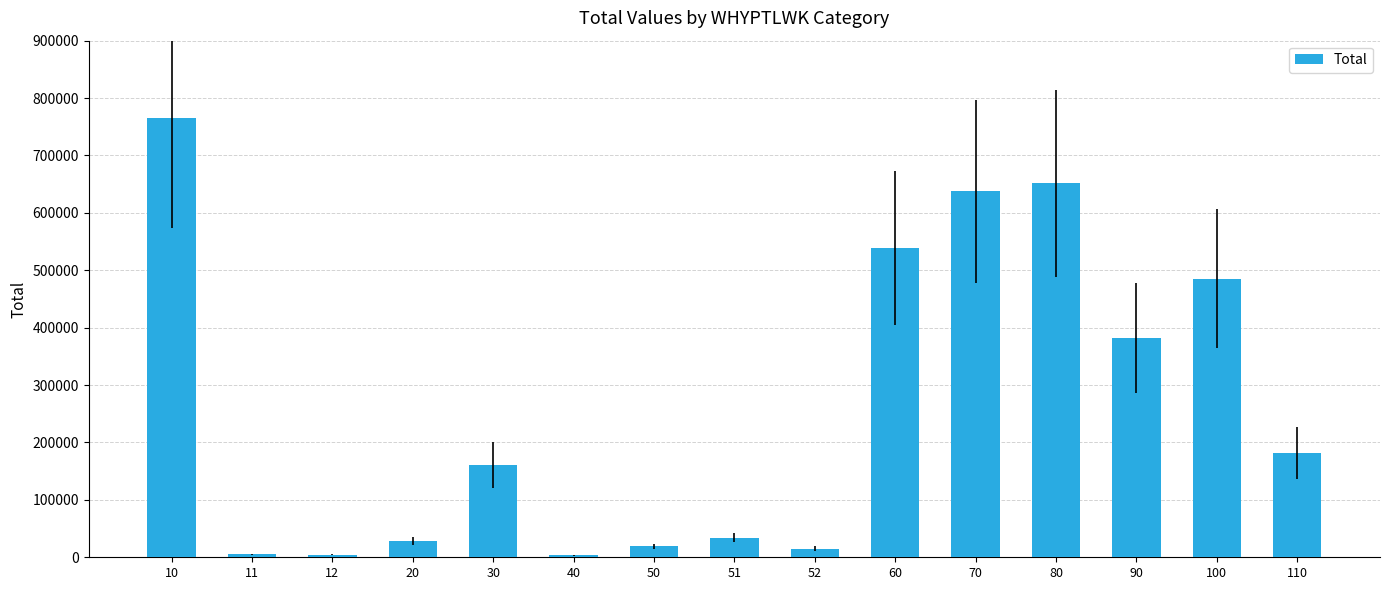

Count the number of categories in the chart.

15